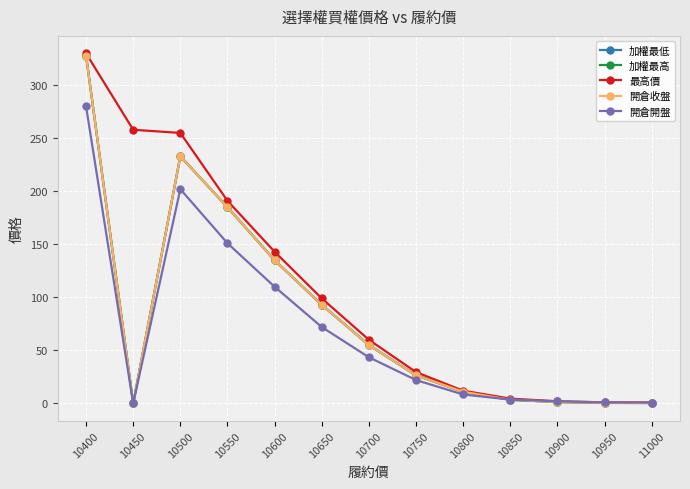

Does the chart have visible grid lines?

Yes